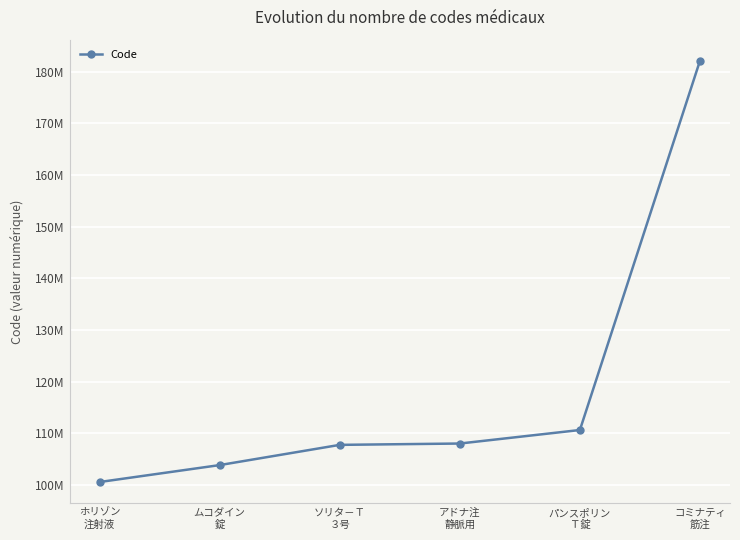

What is the label of the 1st point from the left?

ホリゾン
注射液